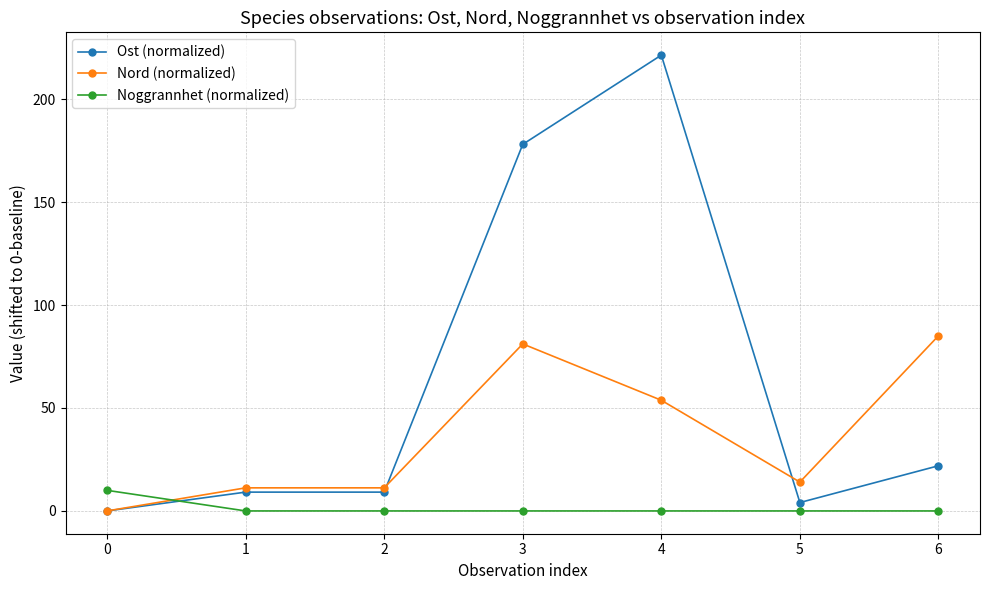

What is the value of the Ost (normalized) point at the 2nd from the left?

9.1